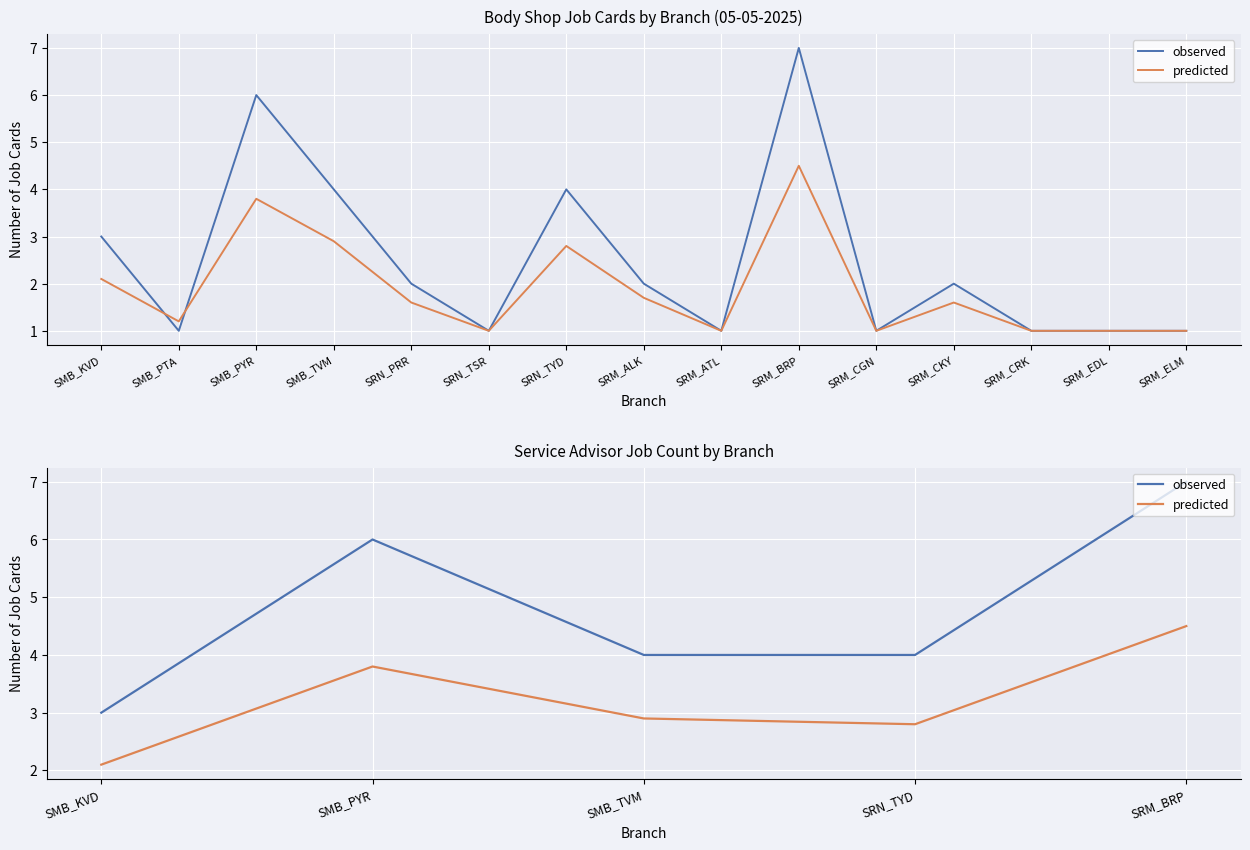

What is the maximum value shown in the chart?

7.0